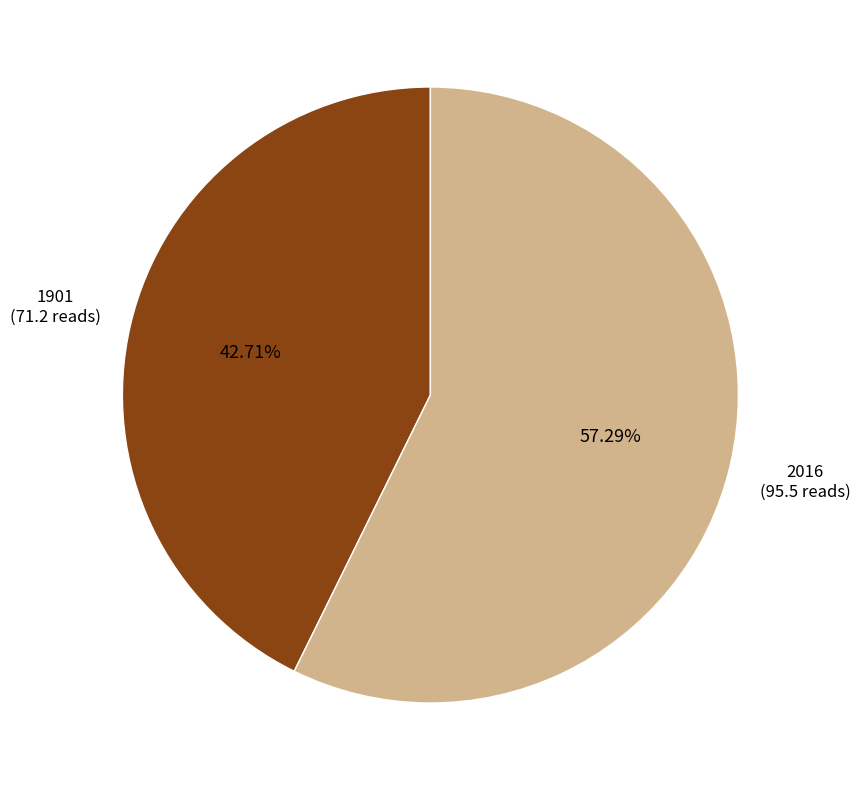

Is there any slice that represents more than half of the pie?

Yes